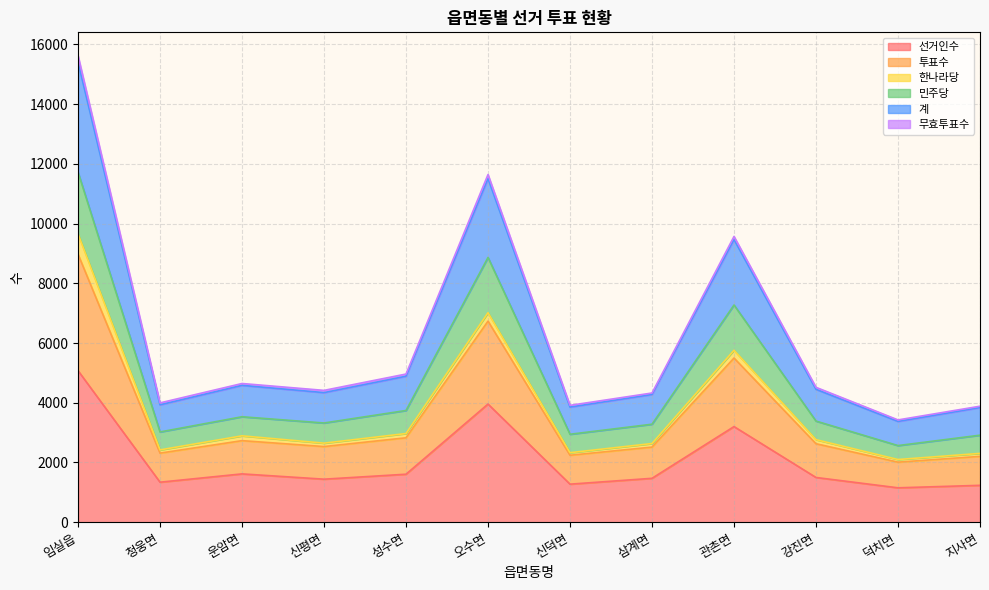

What is the highest value of the 선거인수 series?

5075